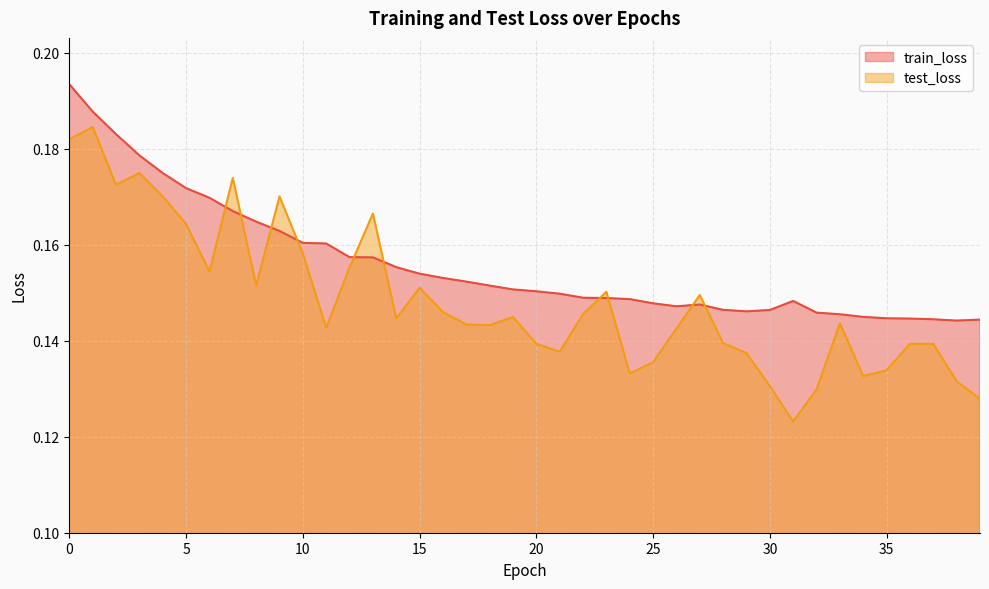

List the series in order of their overall mean, highest first.

train_loss, test_loss